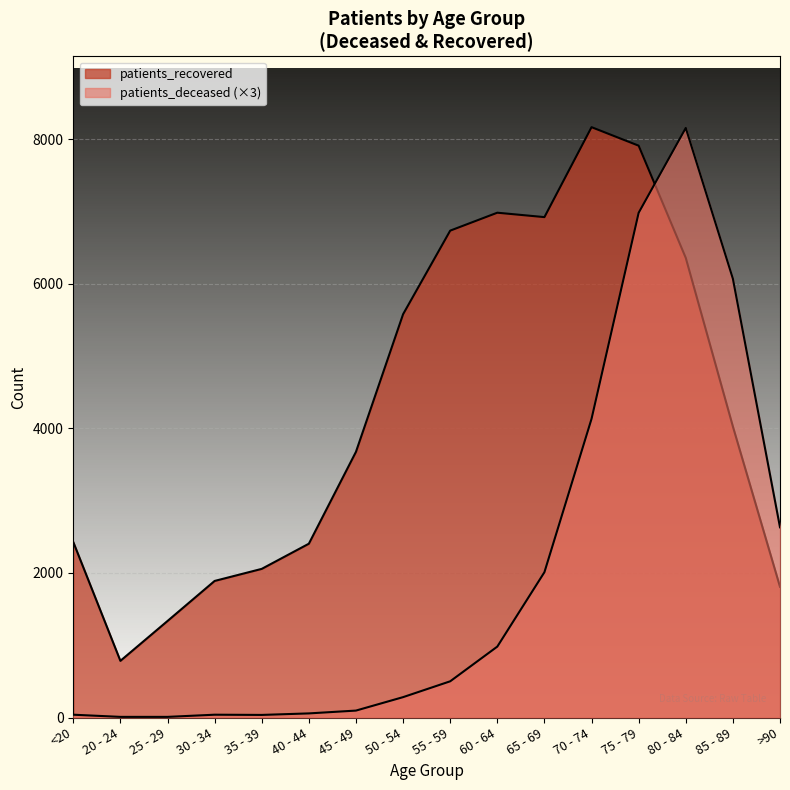

What is the sum of all patients_recovered values?

69049